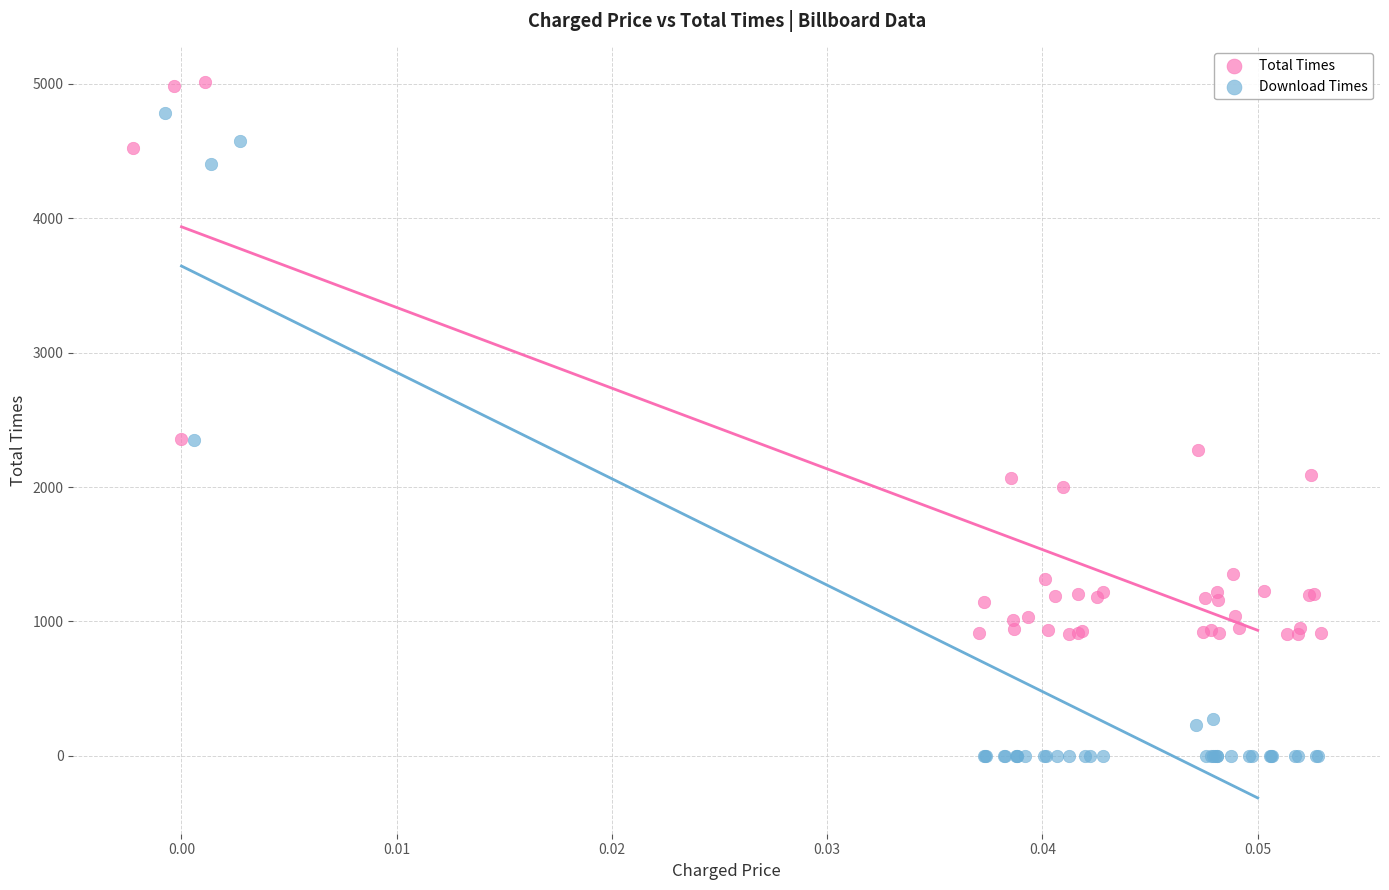

Which series has the largest Y range (max minus min)?

Download Times